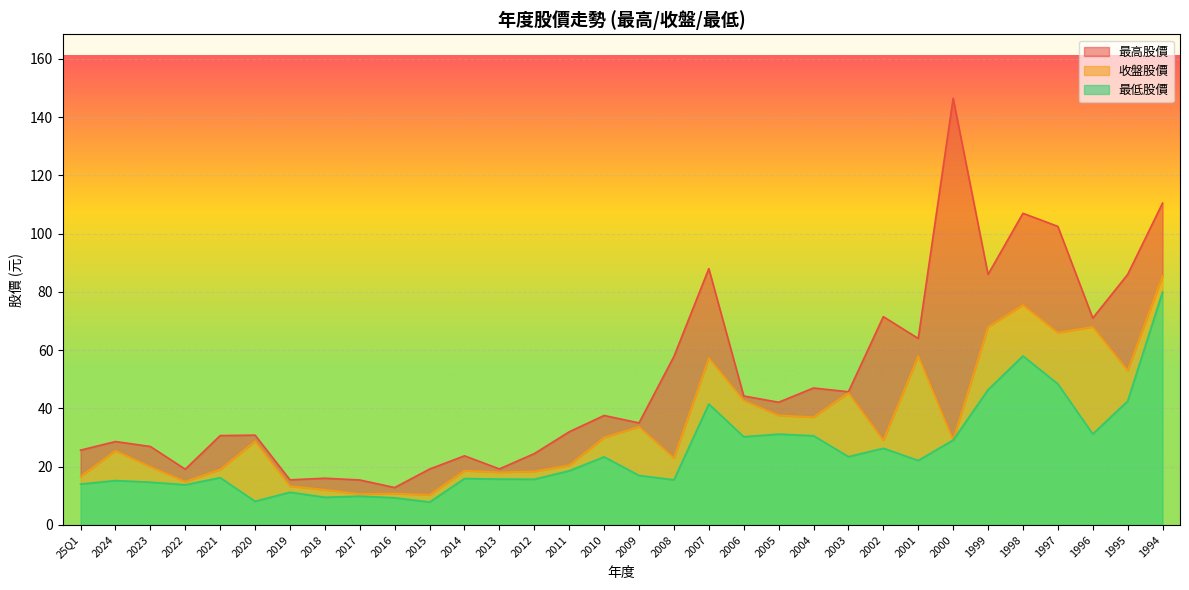

What position from the right is 2014?

21